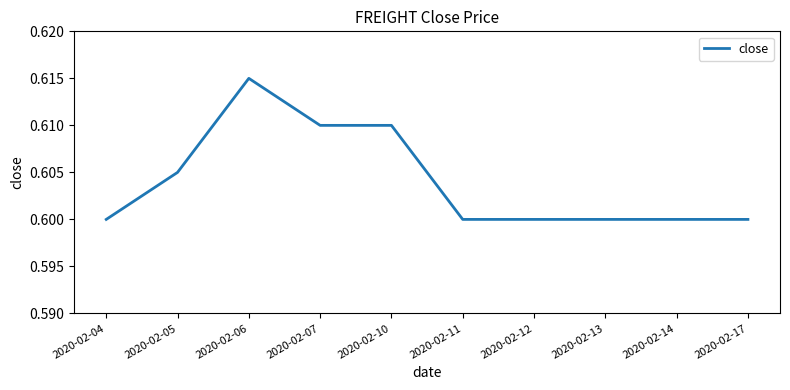

The chart shows a value of 0.6 at 2020-02-13. True or false?

True